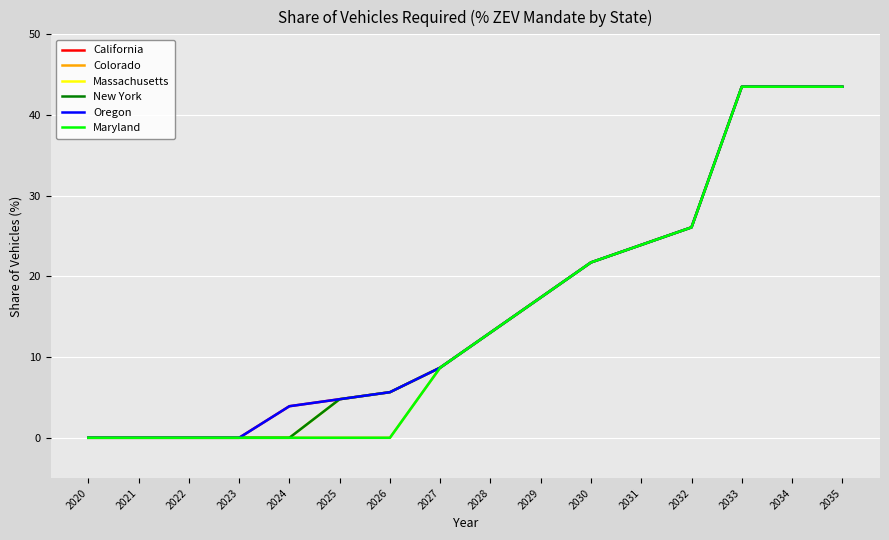

Is this an area chart (filled region under the line)?

No